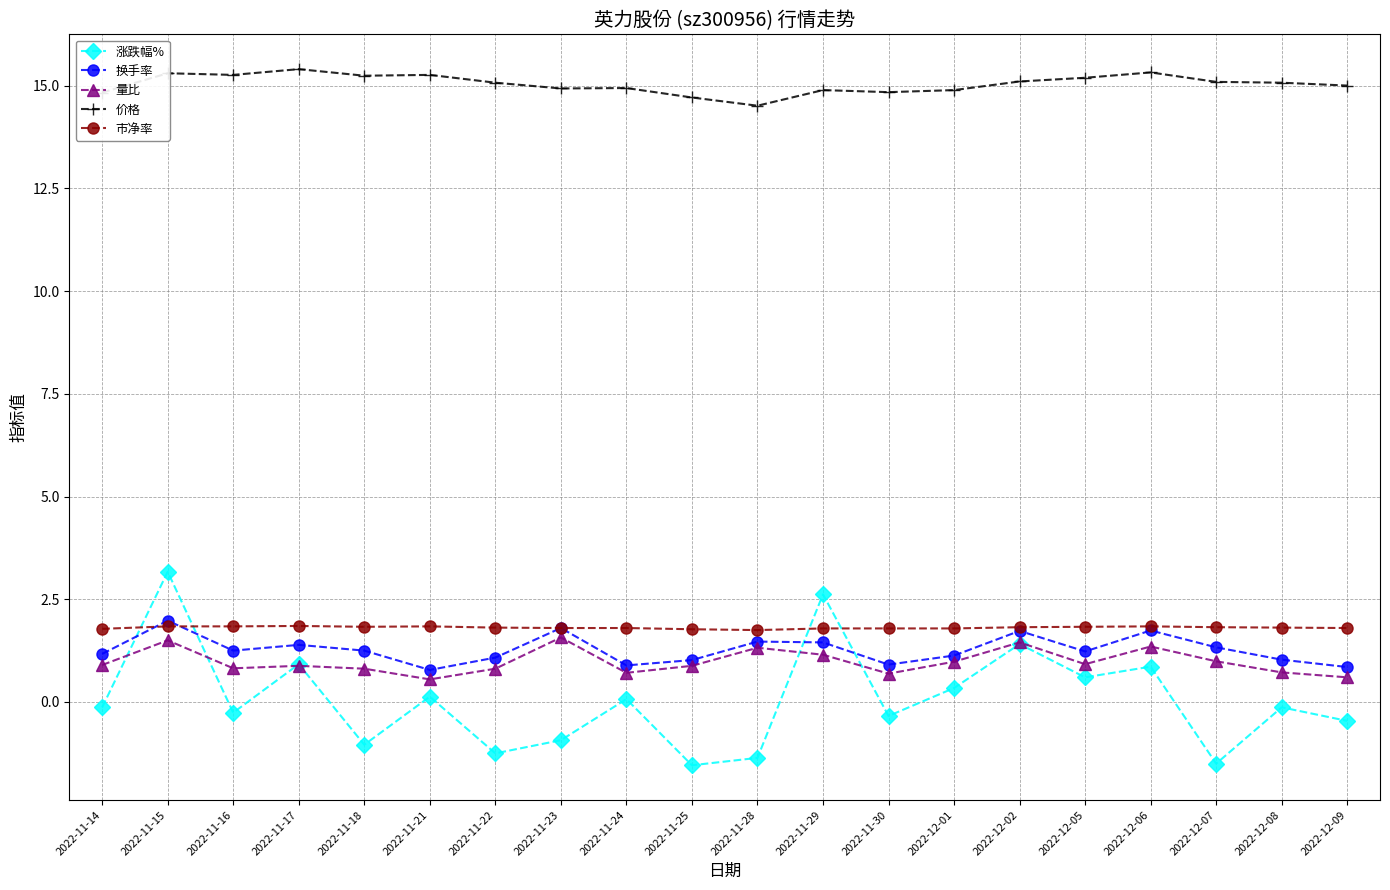

What is the minimum value for 价格?

14.5